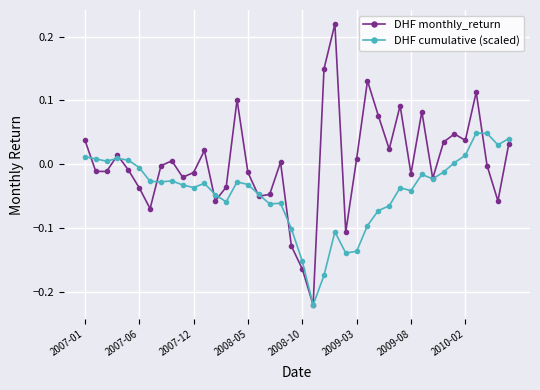

Rank the series by their maximum value, from highest to lowest.

DHF monthly_return, DHF cumulative (scaled)